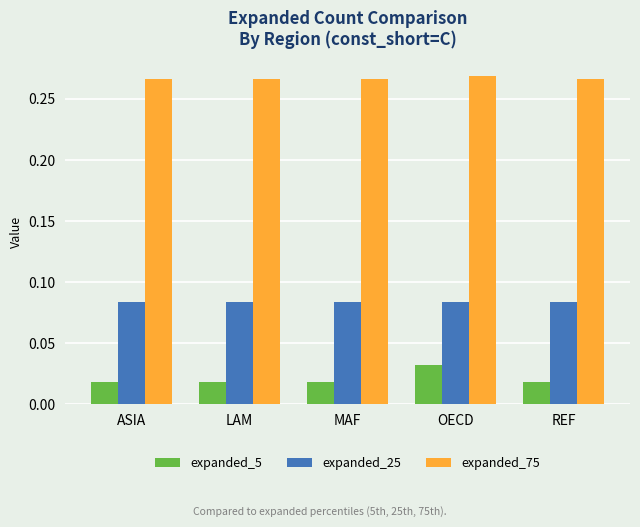

Does the chart contain stacked bars?

No